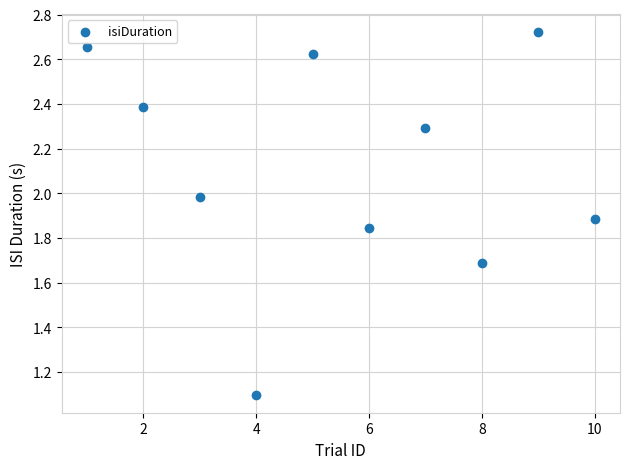

What is the average Y value?

2.1